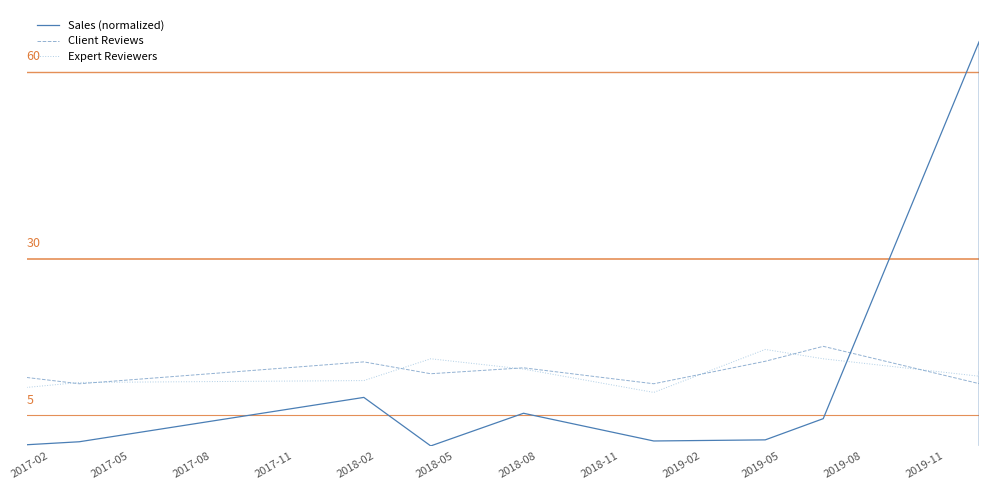

Count the number of data series in this chart.

3